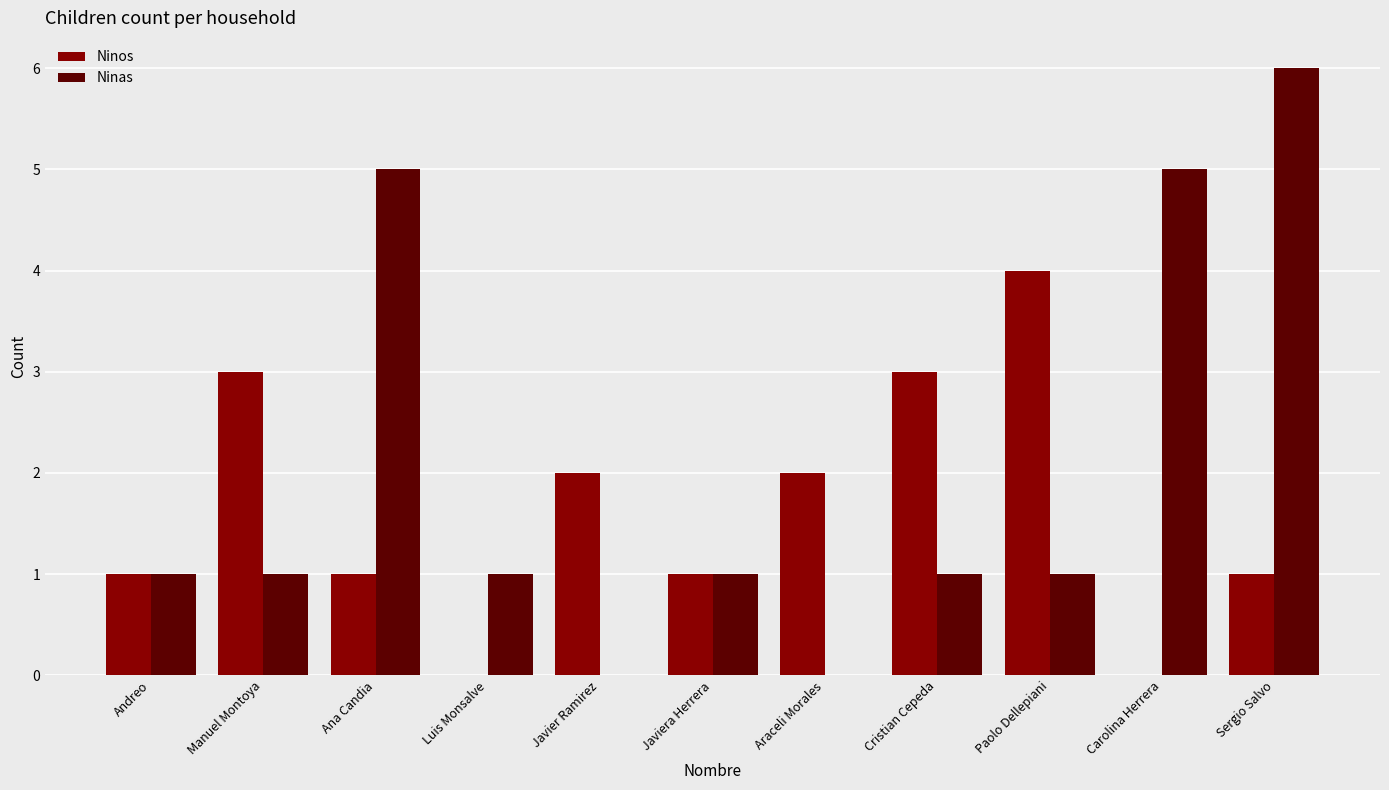

At which category is the sum across all series the highest?

Sergio Salvo